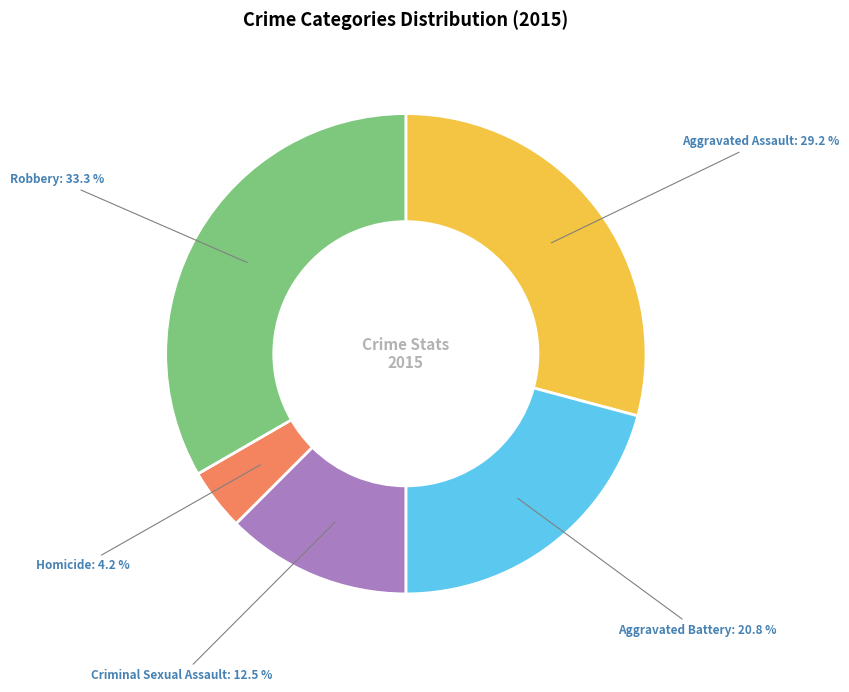

What is the ratio of the value at Criminal Sexual Assault to the value at Aggravated Battery?

0.6